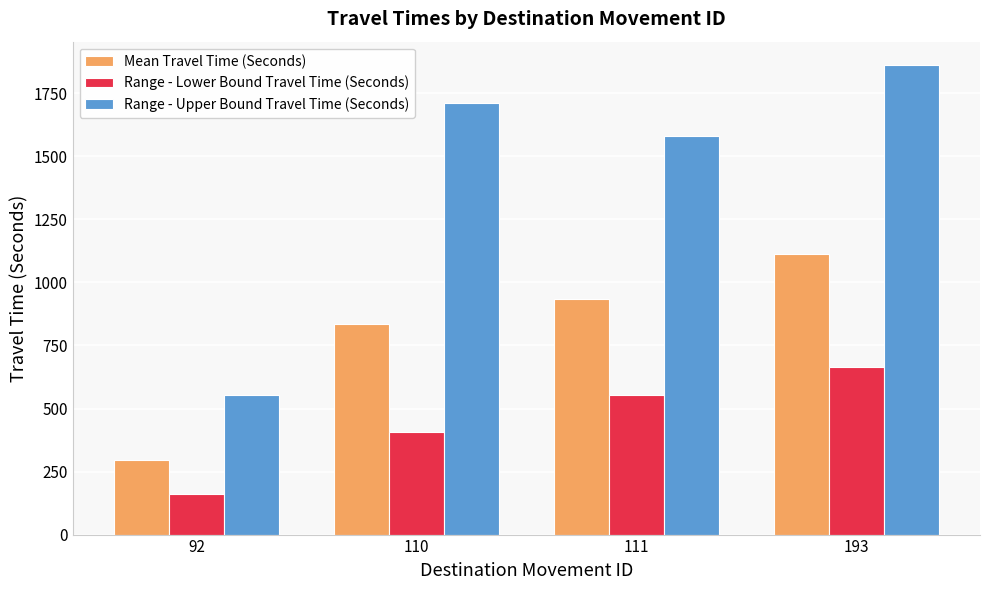

How many series are shown in this chart?

3